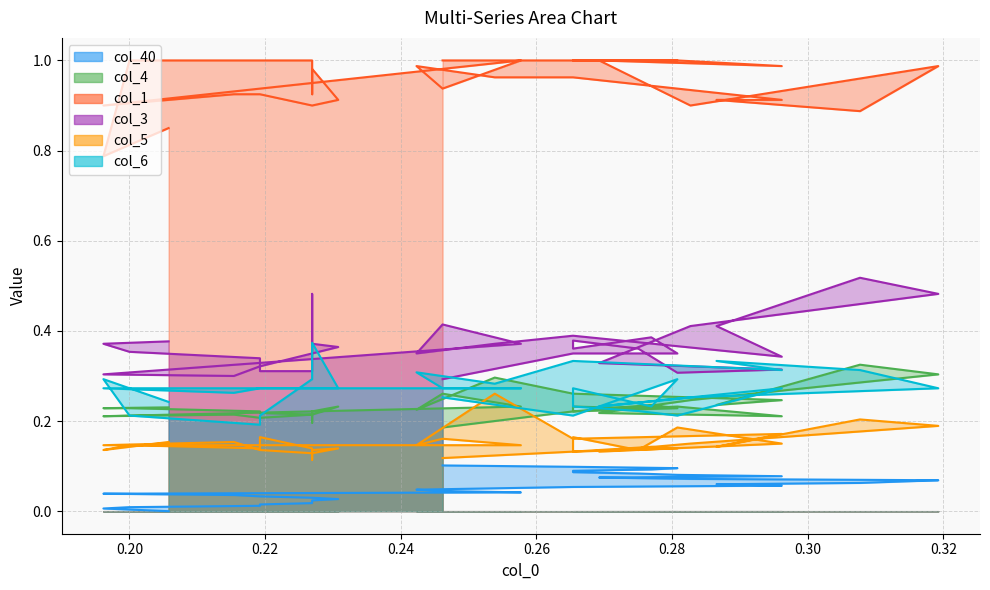

True or false: col_40 and col_3 intersect in this chart.

False